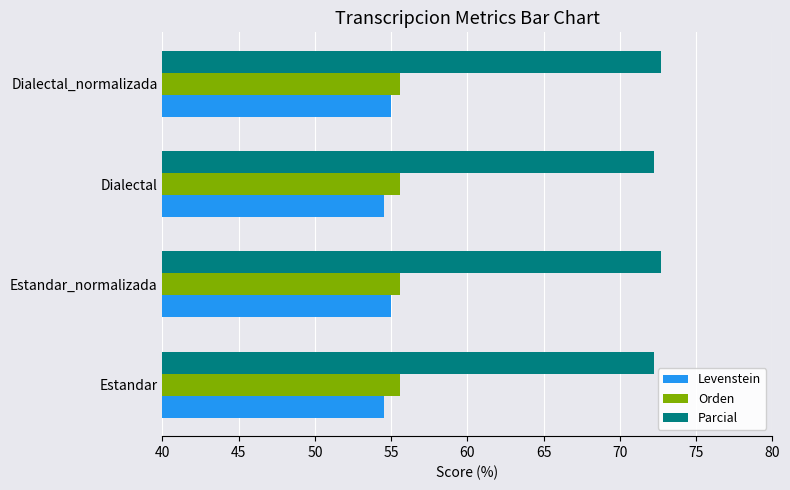

Read the Levenstein value at Dialectal.

54.5